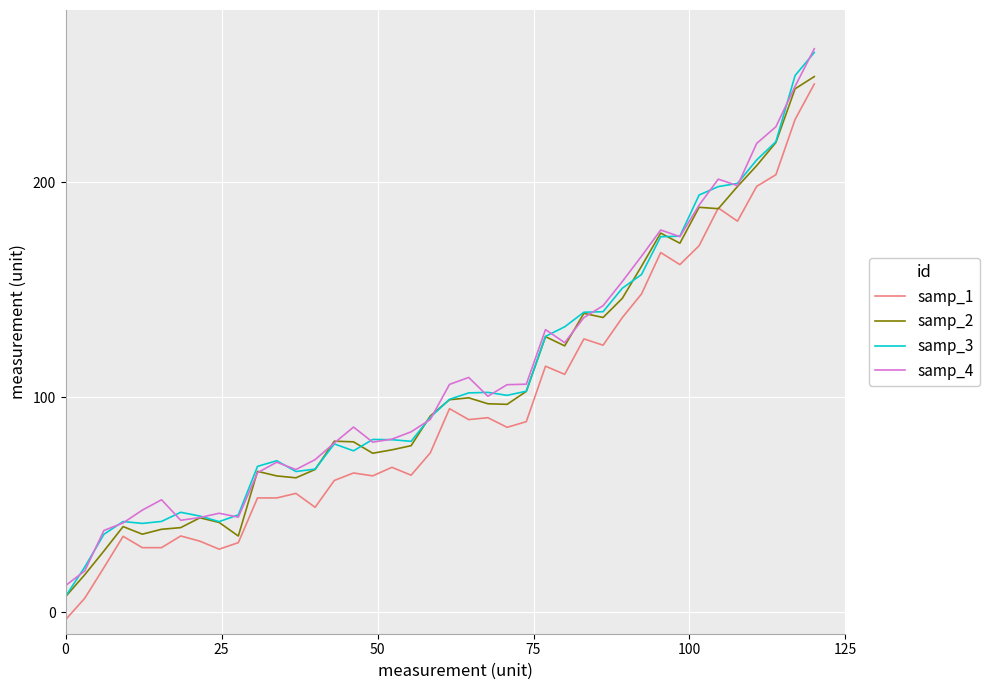

What is the greatest value displayed?

262.0